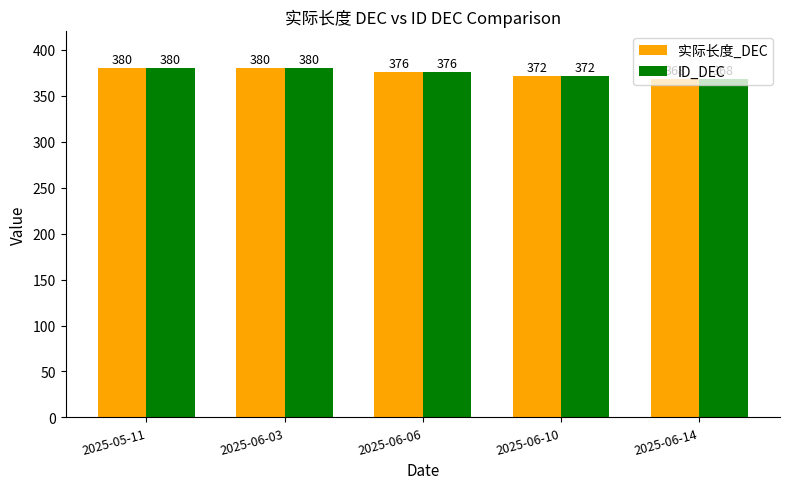

Count the number of data series in this chart.

2